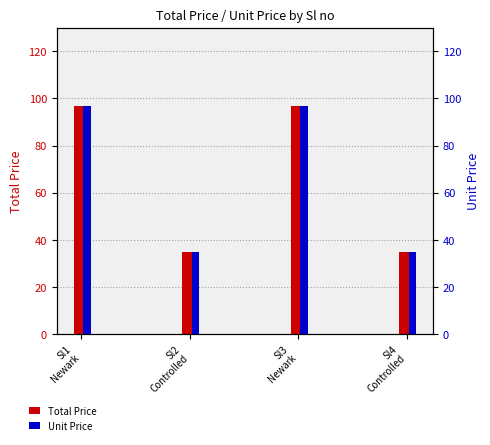

The value of Unit Price at Sl1
Newark is 96.8. True or false?

True